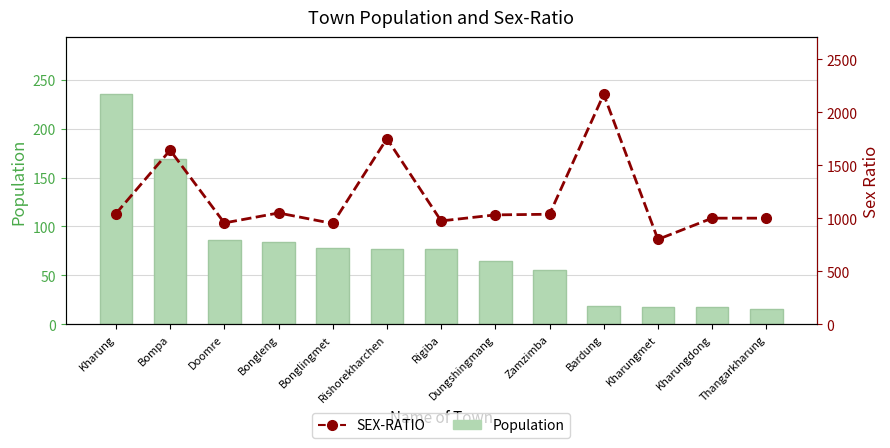

What is the minimum value shown in the chart?

16